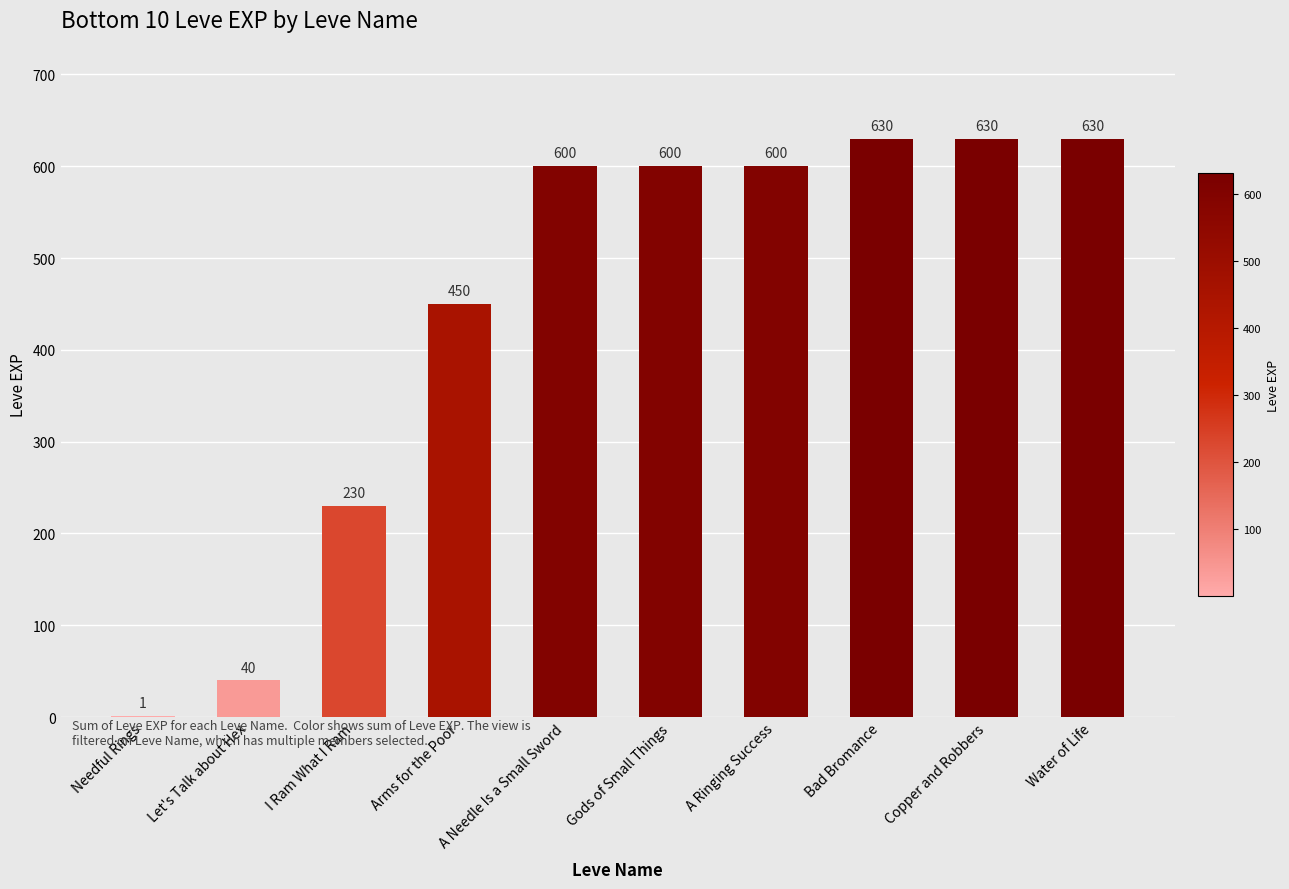

How many series are shown in this chart?

1